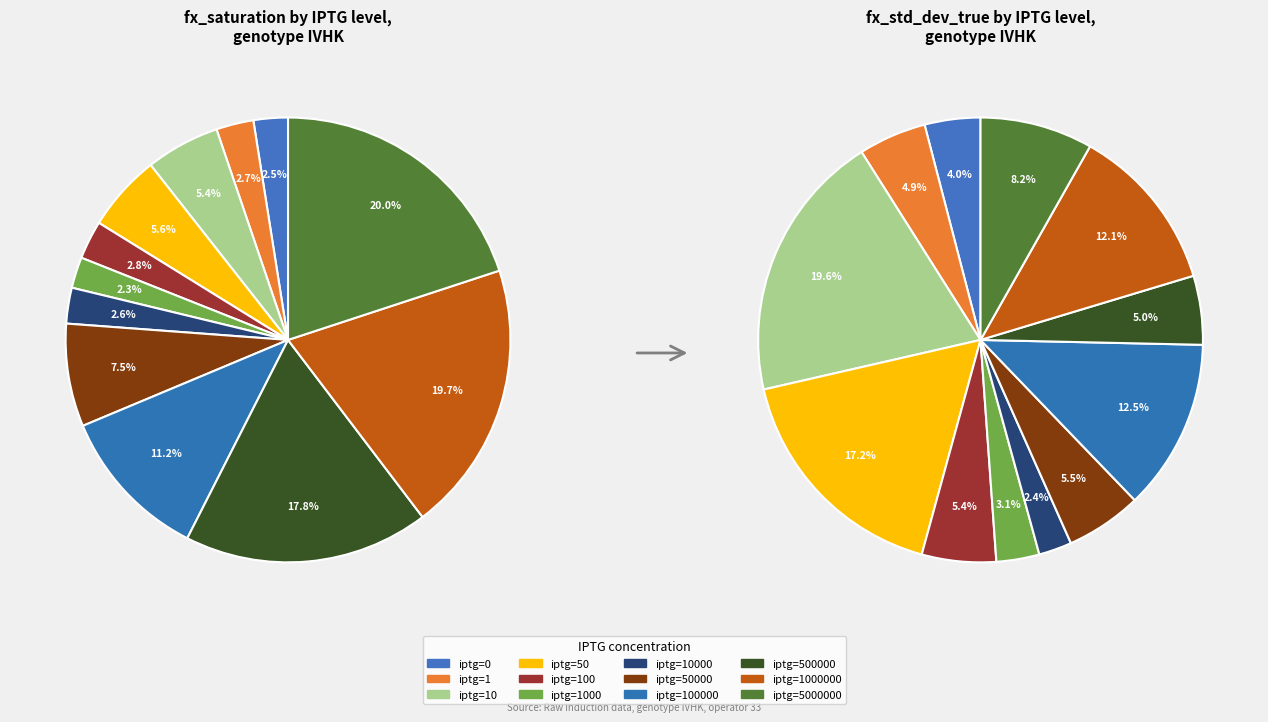

To the nearest percent, what is the difference between the iptg=100000 and iptg=10 slice percentages?

6%